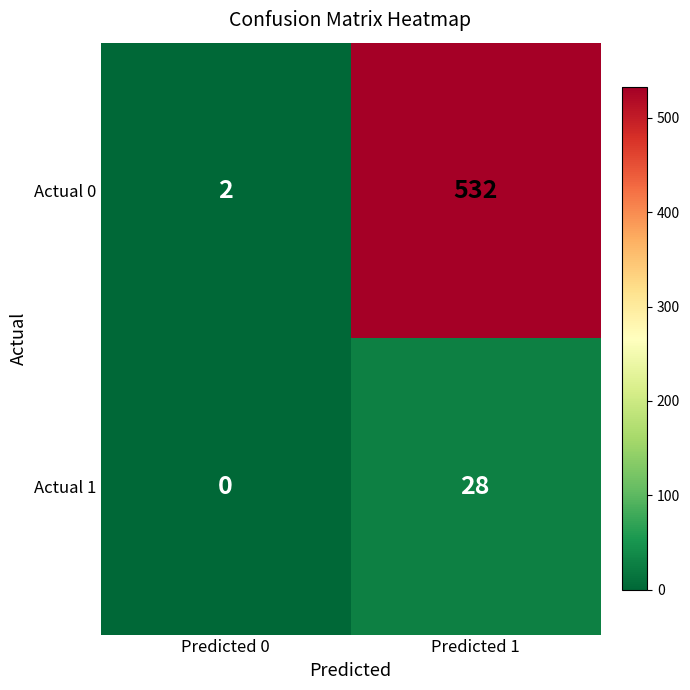

Reading left to right, list all the values displayed in this chart.

Actual 0: Predicted 0=2	Predicted 1=532
Actual 1: Predicted 0=0	Predicted 1=28